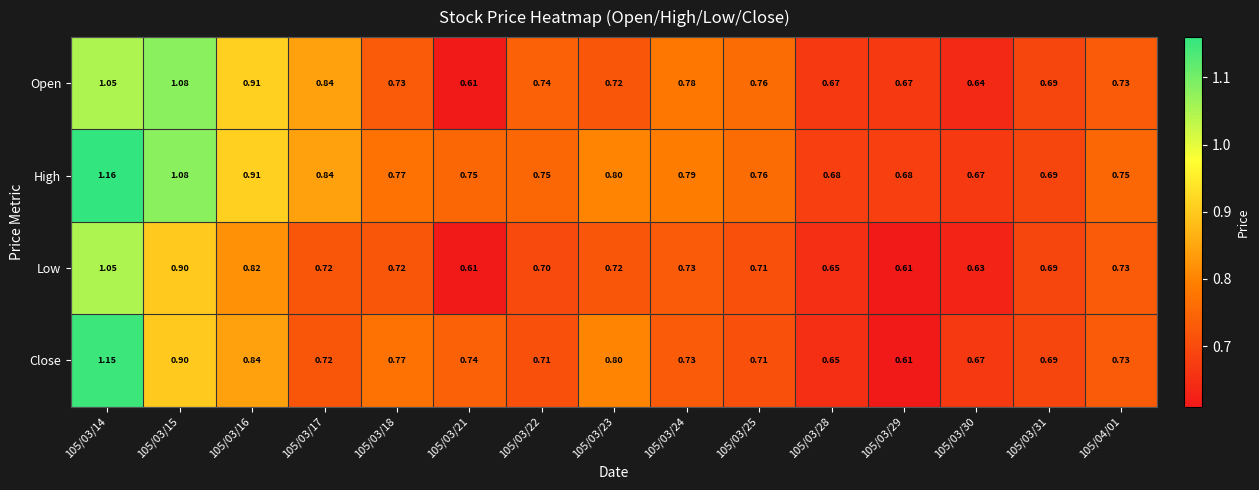

What is the total value across all series at 105/03/30?

2.6